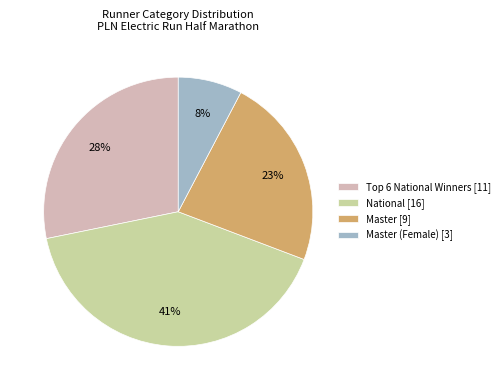

How many slices are in this pie chart?

4